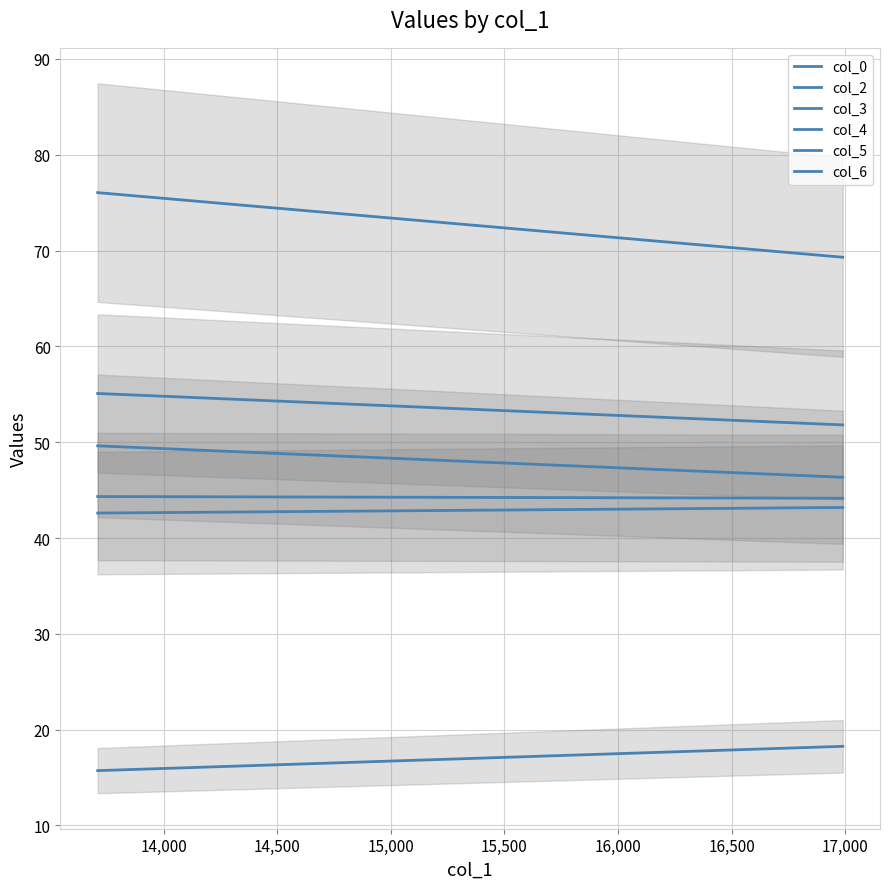

What is the value of the col_3 point at the 1st from the left?

76.1